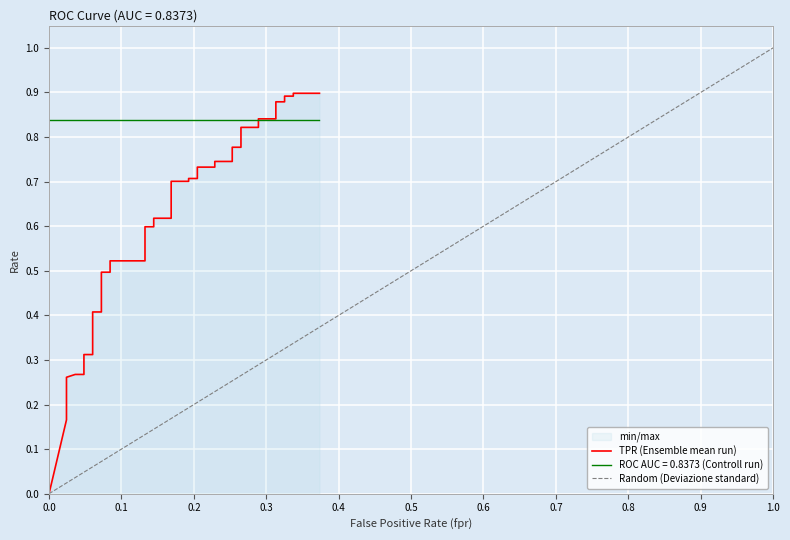

Reading left to right, transcribe all the data shown in this chart.

0.0	0.2	0.2	0.2	0.3	0.3	0.3	0.3	0.3	0.3	0.4	0.4	0.5	0.5	0.5	0.5	0.6	0.6	0.6	0.6	0.7	0.7	0.7	0.7	0.7	0.7	0.7	0.7	0.8	0.8	0.8	0.8	0.8	0.8	0.9	0.9	0.9	0.9	0.9	0.9